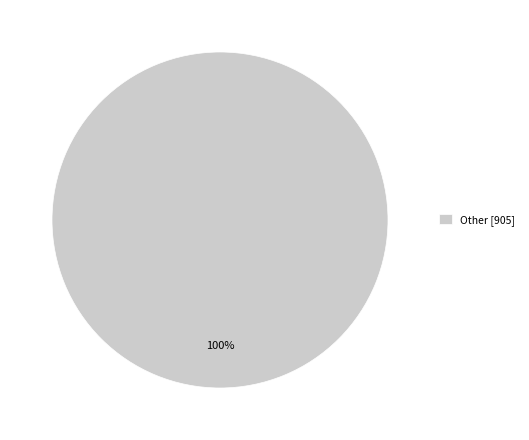

Does any single category account for the majority?

Yes